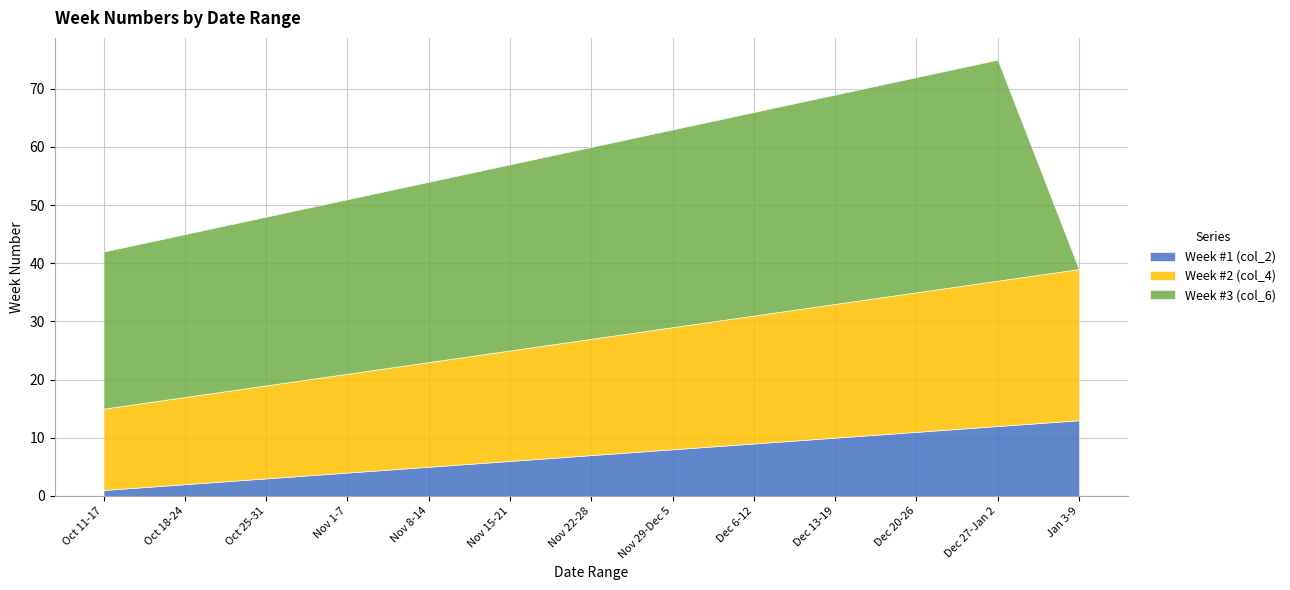

What position from the right is Dec 27-Jan 2?

2